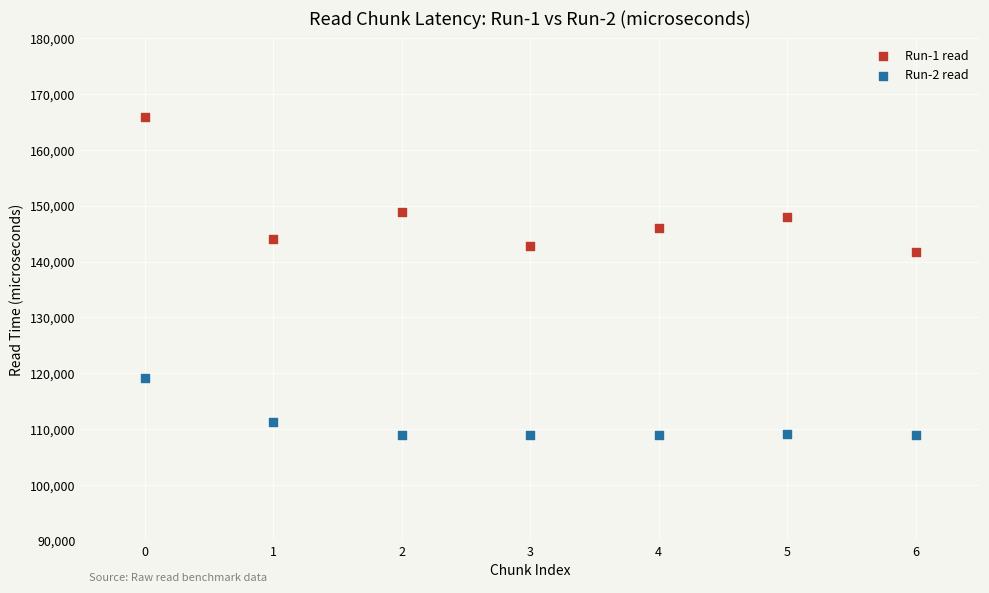

Which series reaches the maximum Y coordinate?

Run-1 read